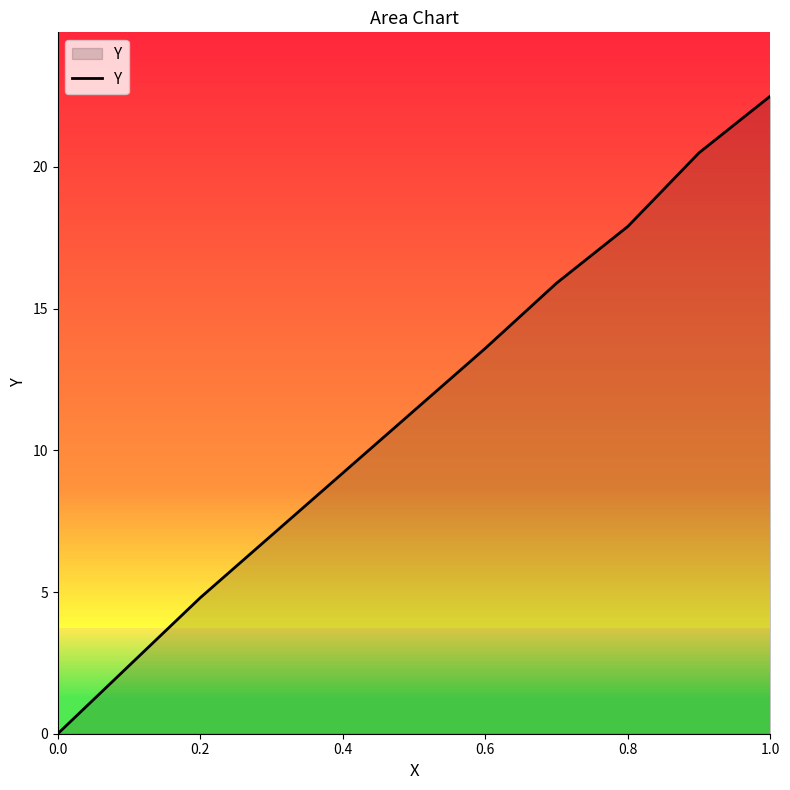

What is the greatest value displayed?

22.5